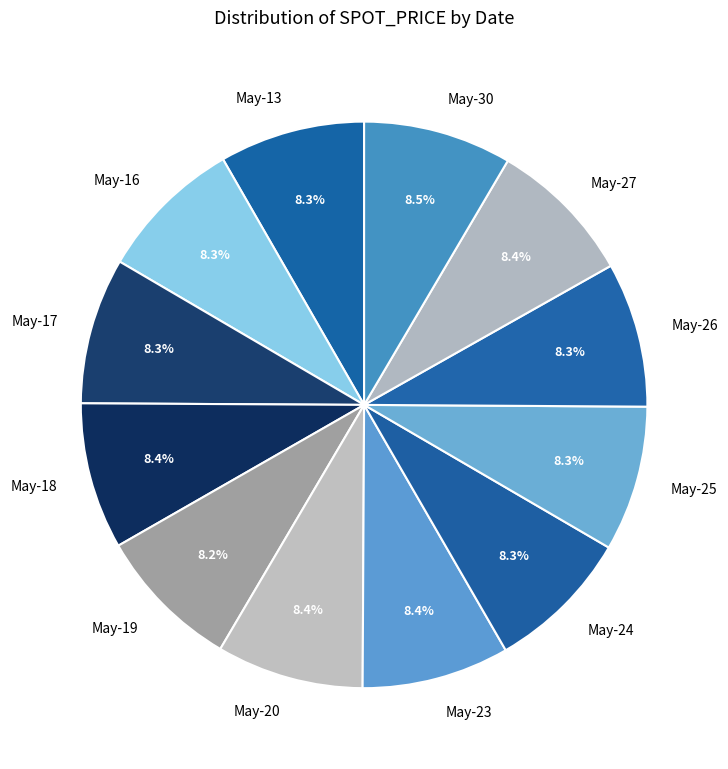

What is the ratio of the value at May-30 to the value at May-25?

1.0